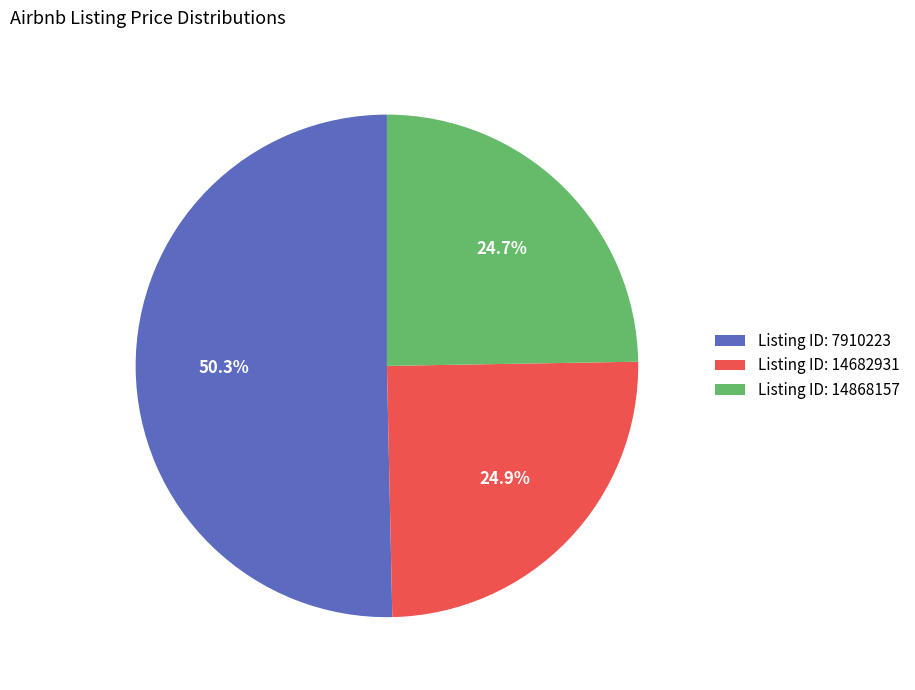

How many segments does this pie chart have?

3